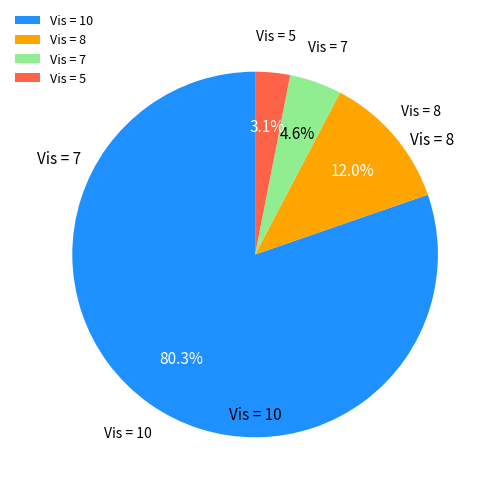

Which slice is the largest?

Vis = 10